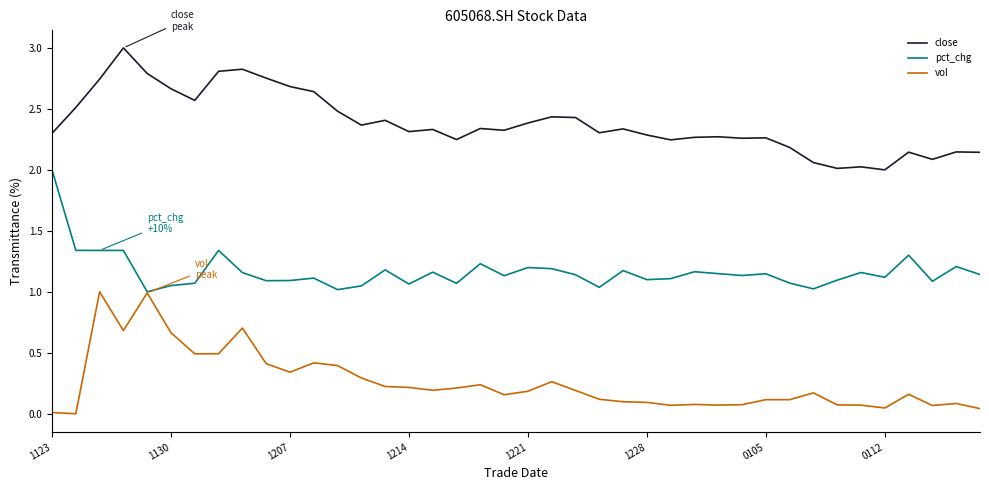

True or false: pct_chg and close intersect in this chart.

False